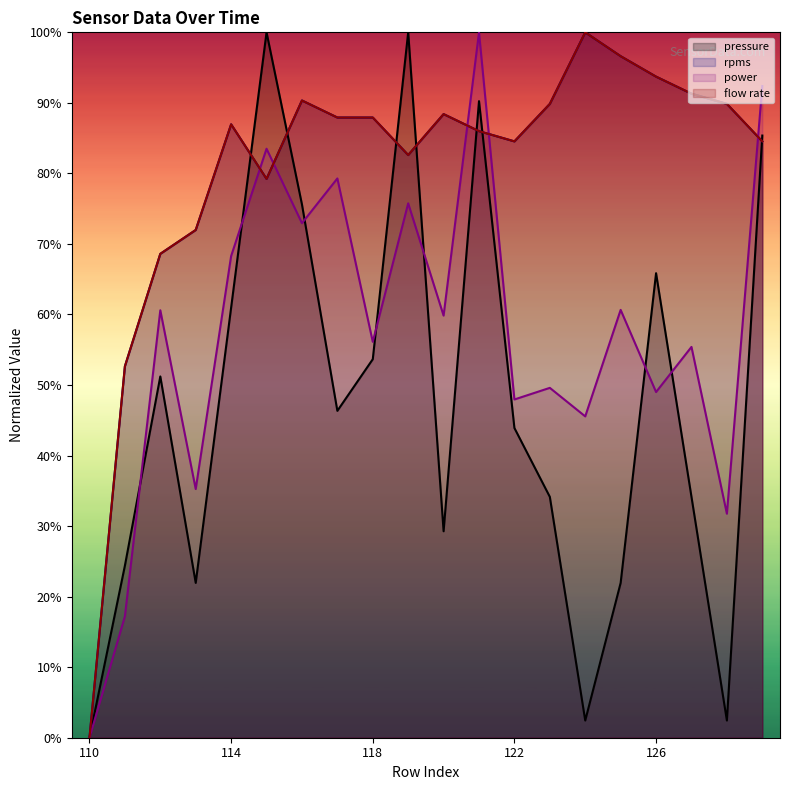

True or false: pressure has more than 1 points higher than both neighbors.

True